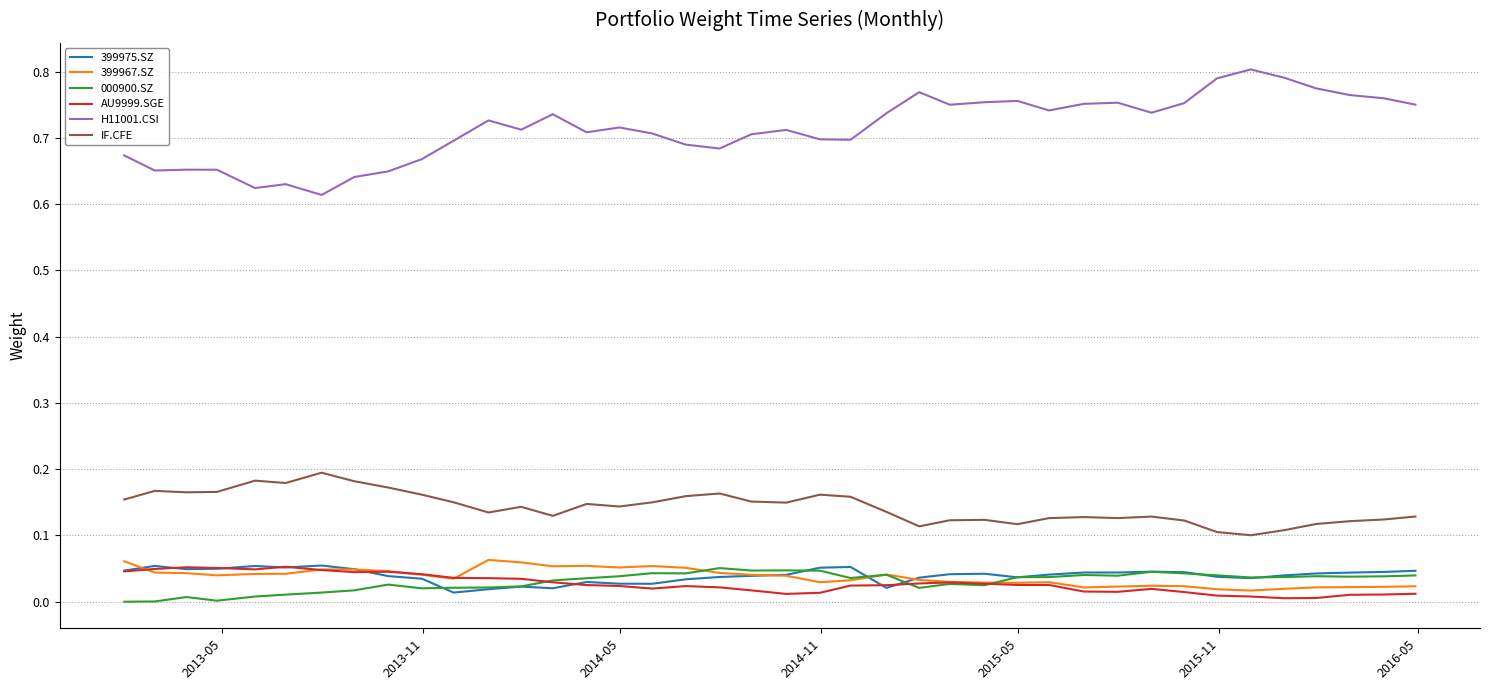

Which series has the largest range (max minus min)?

H11001.CSI